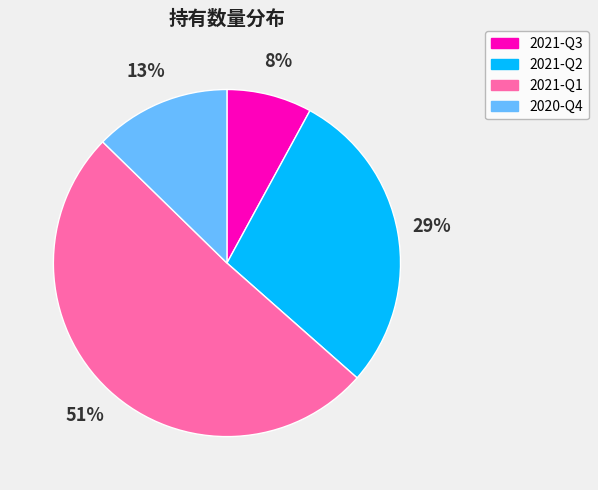

Is it true that 2021-Q1 is 51% of the pie?

True